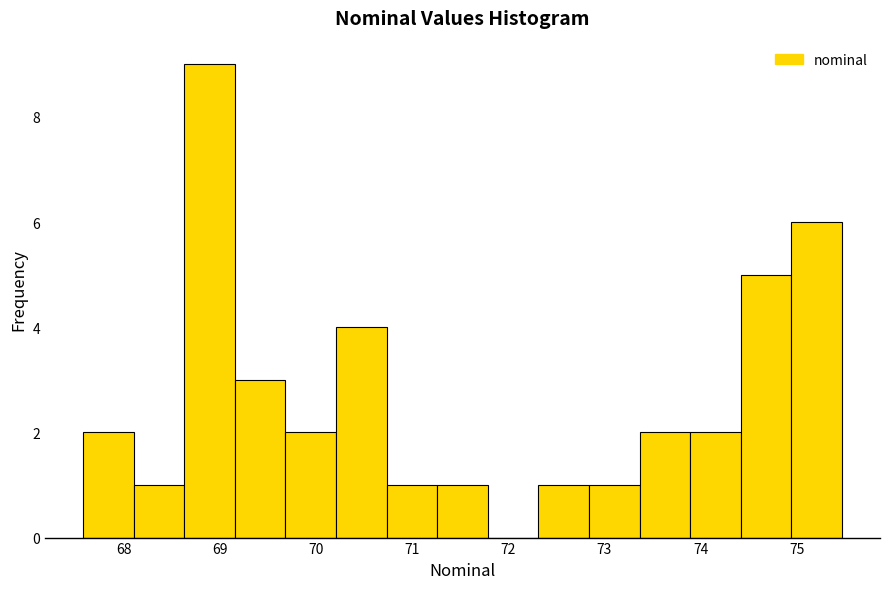

Reading left to right, list every bar in this chart as the range it spans on the x-axis followed by its height. Neither the bar edges nor the heights are printed on the chart, so give them approximately, as read against the axes.

67.6 to 68.1: 2
68.1 to 68.6: 1
68.6 to 69.2: 9
69.2 to 69.7: 3
69.7 to 70.2: 2
70.2 to 70.7: 4
70.7 to 71.3: 1
71.3 to 71.8: 1
71.8 to 72.3: 0
72.3 to 72.8: 1
72.8 to 73.4: 1
73.4 to 73.9: 2
73.9 to 74.4: 2
74.4 to 74.9: 5
74.9 to 75.5: 6